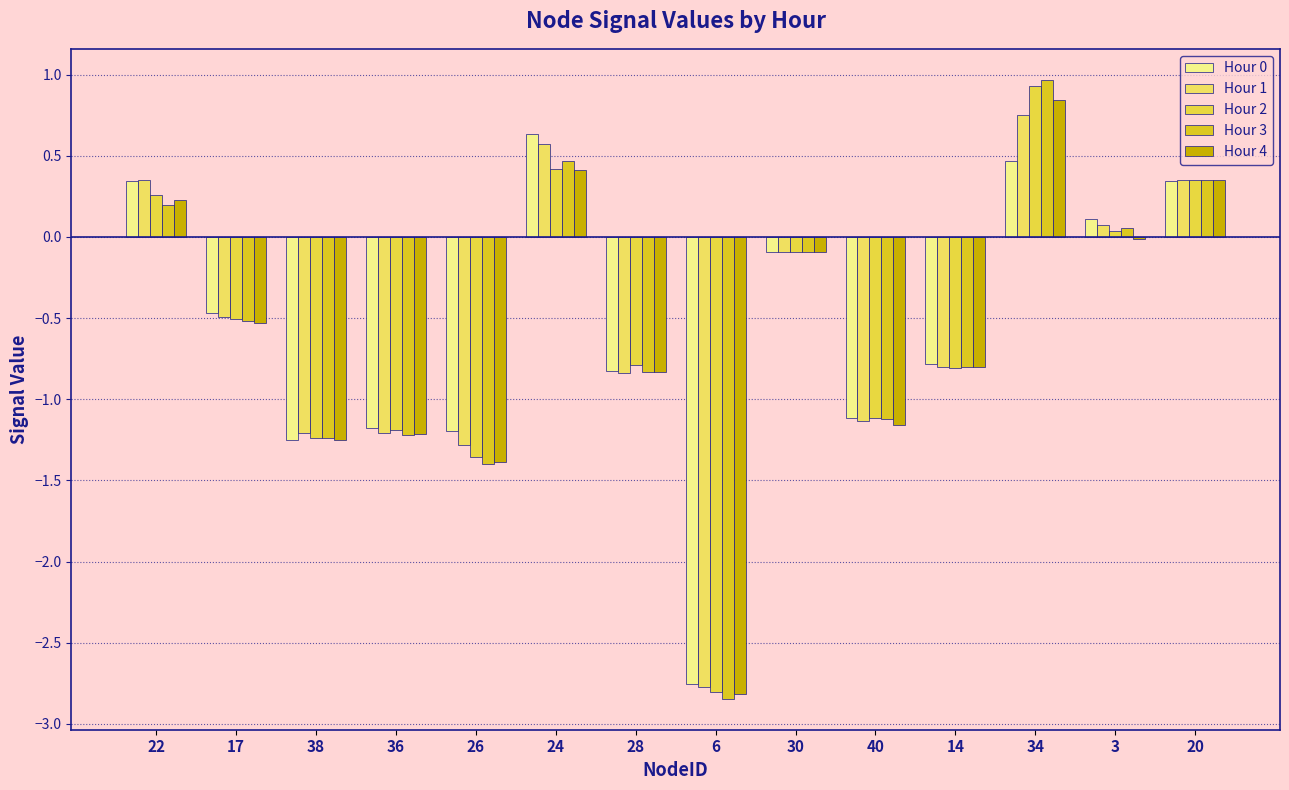

Is it true that Hour 2 equals 0.1 at 20?

False